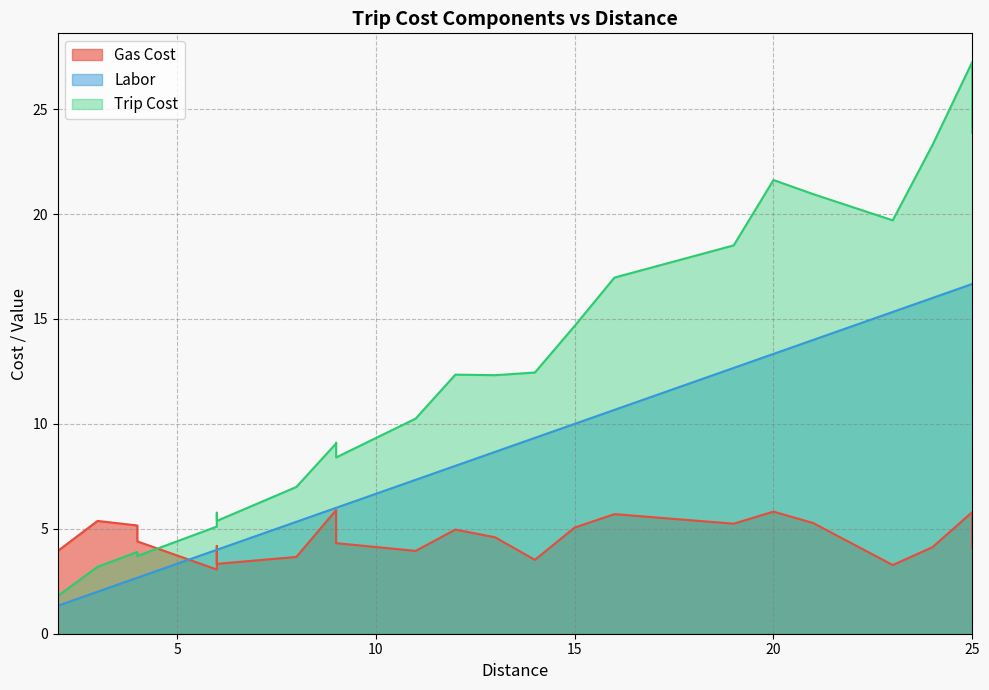

The Trip Cost series shows 23.9 at 25. True or false?

True